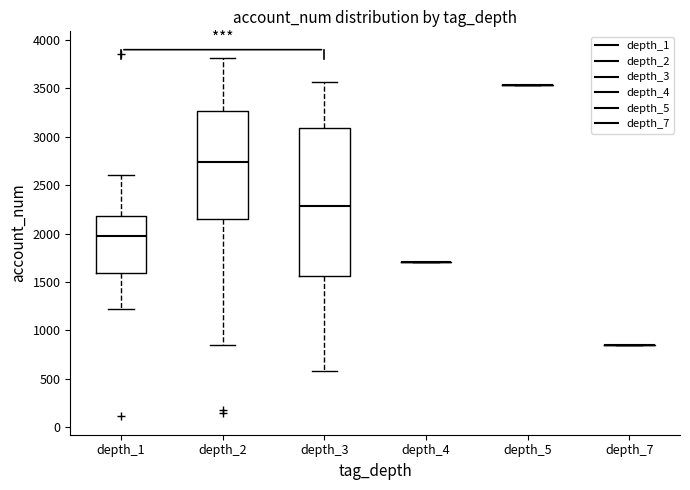

Where is the lower edge of the box for depth_2 on the y-axis? The values are not printed on the chart, so give them approximately, as read against the axis.

2150